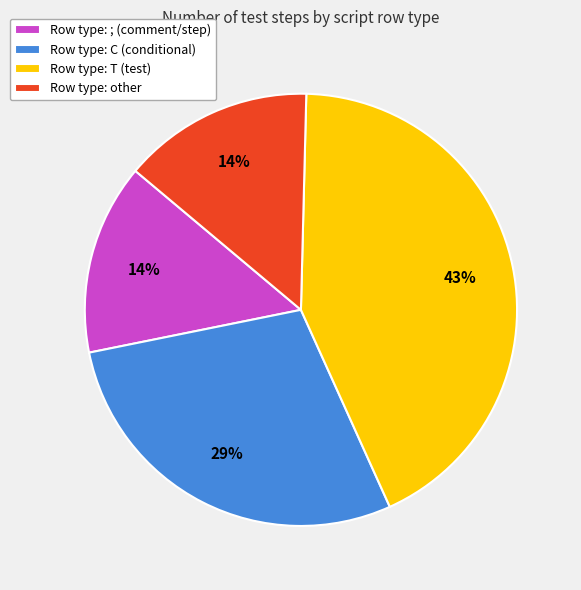

Is there a majority slice in this chart?

No